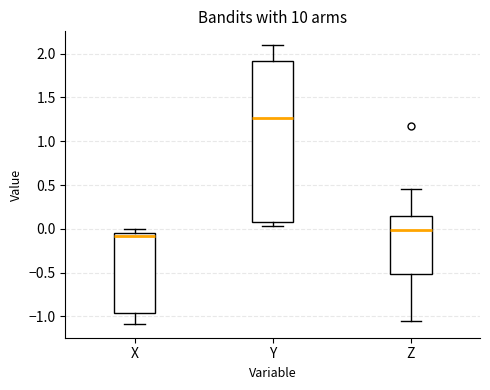

Which box is the tallest, from its lower edge to its upper edge?

Y